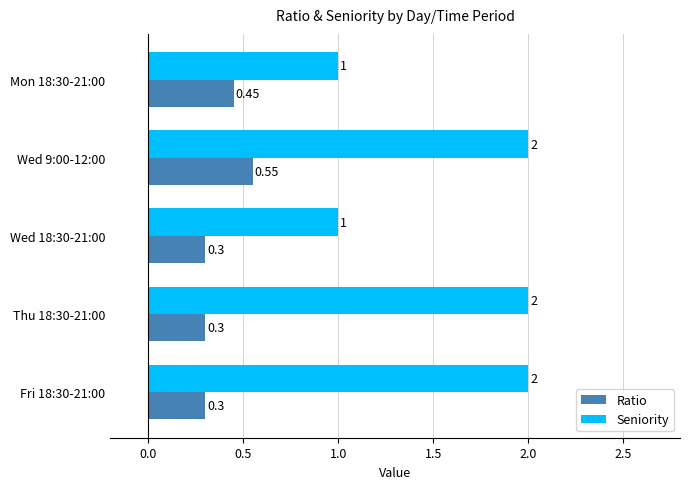

List the series in order of their overall mean, lowest first.

Ratio, Seniority